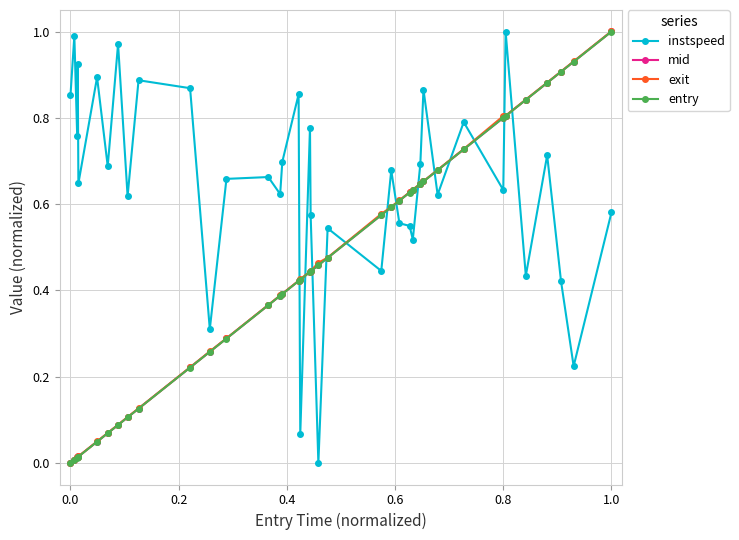

After their last crossing, which series has the higher values: mid or instspeed?

mid